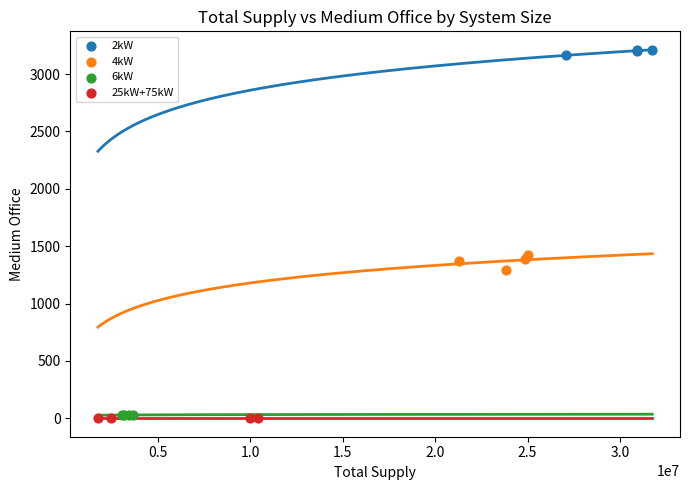

Which series contains the highest Y value?

2kW